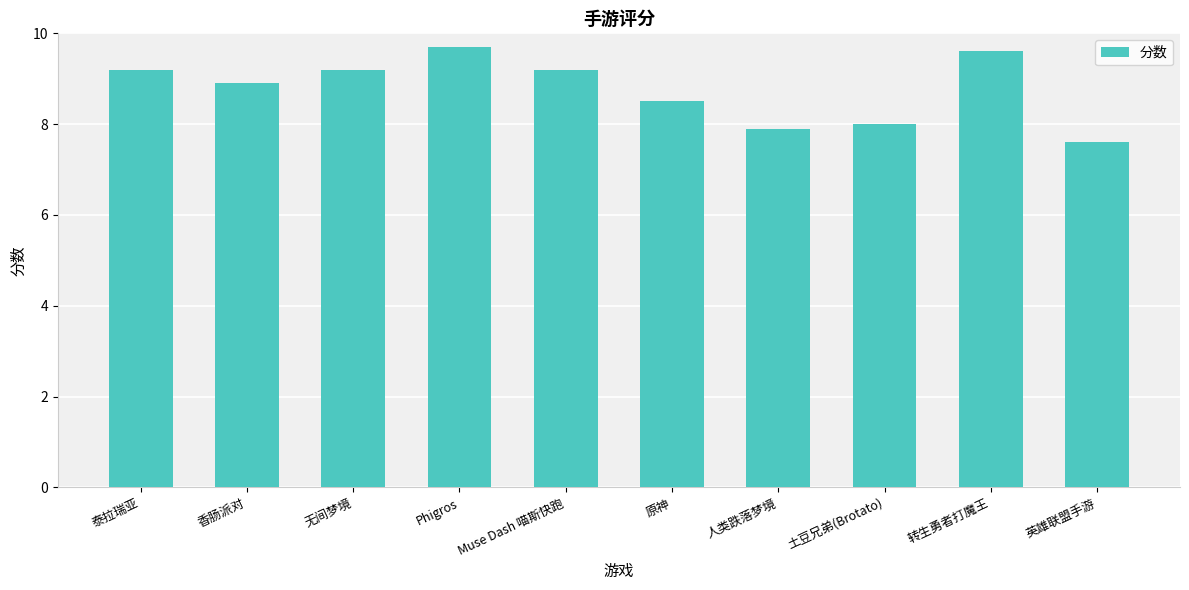

The chart shows a value of 1.6 at 人类跌落梦境. True or false?

False